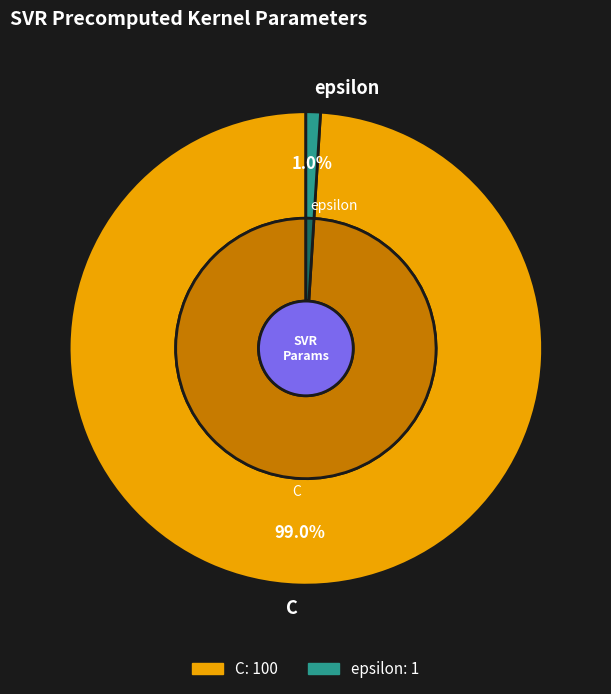

What is the smallest slice in the pie chart?

epsilon